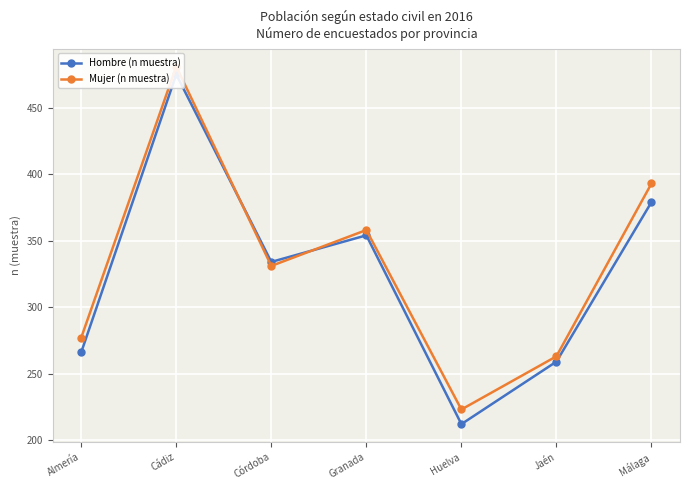

What is the difference between the maximum and second lowest values in the Mujer (n muestra) series?

218